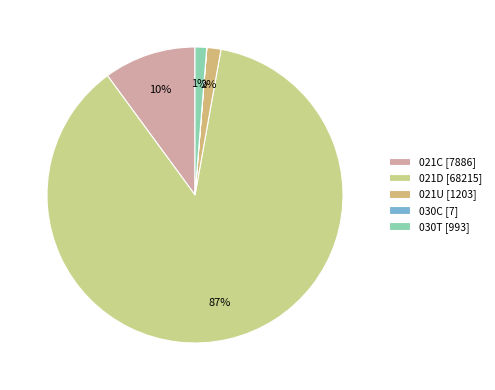

Does any single category account for the majority?

Yes